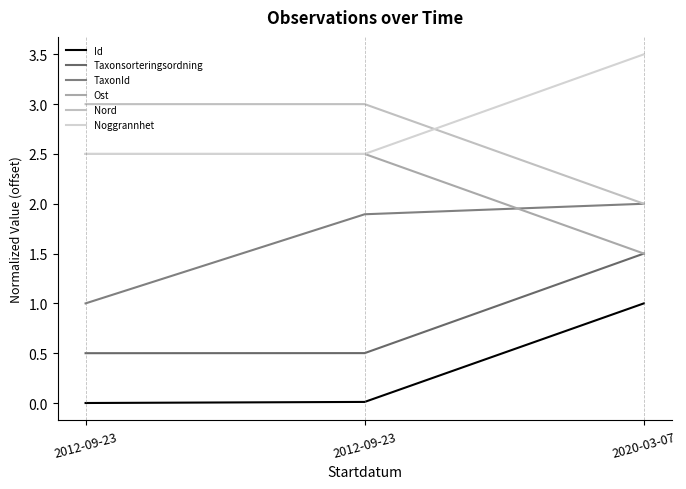

Which label corresponds to the largest value in the chart?

2020-03-07